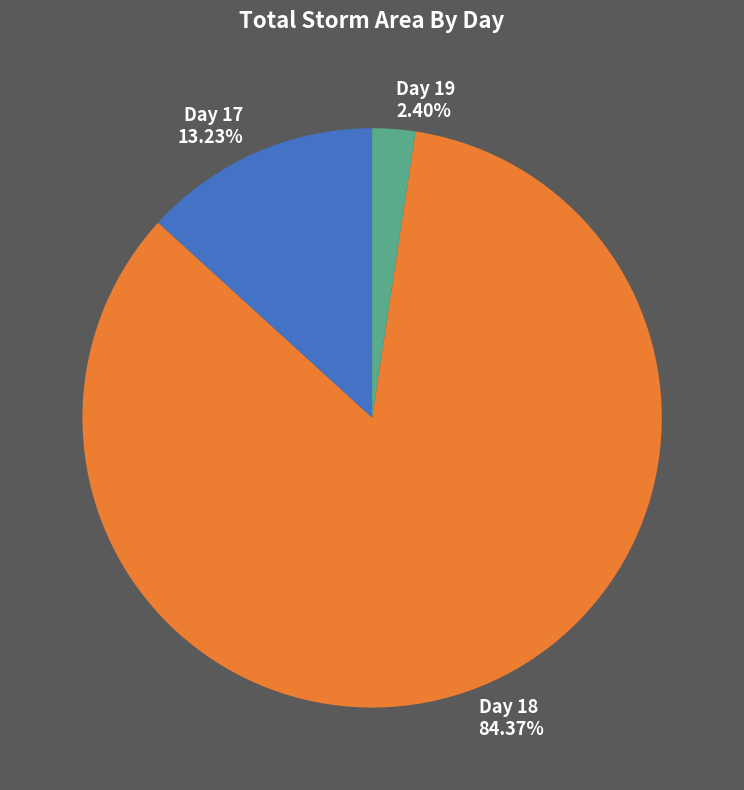

Rank the categories by value from lowest to highest.

Day 19 2.40%, Day 17 13.23%, Day 18 84.37%